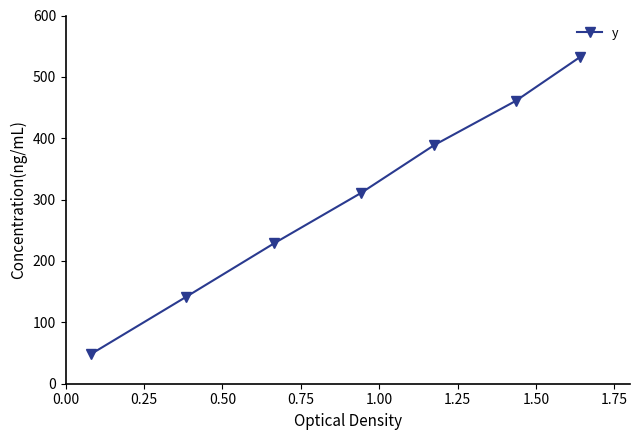

True or false: there are more than 2 points higher than both neighbors.

False